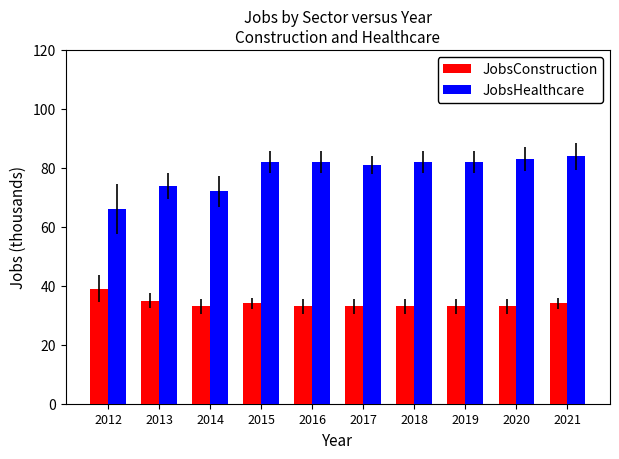

What is the total value across all series at 2012?

105